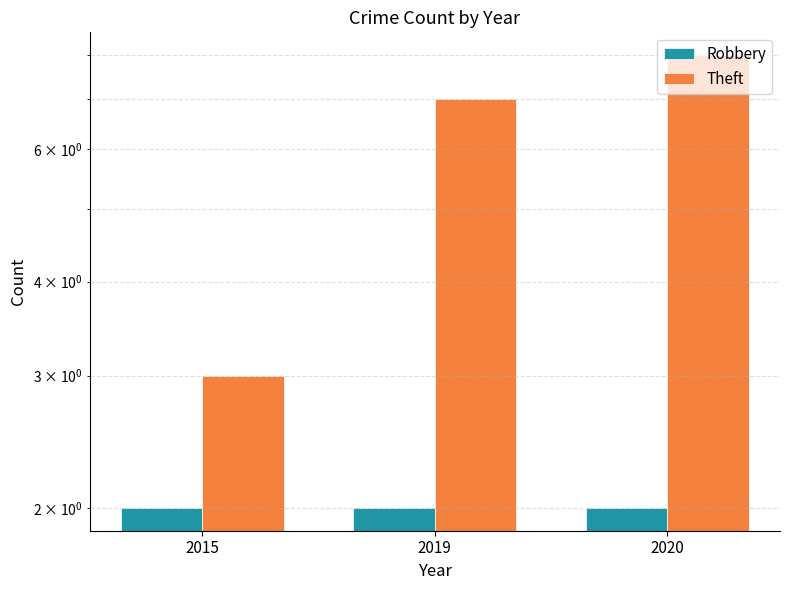

At which category is the sum across all series the highest?

2020